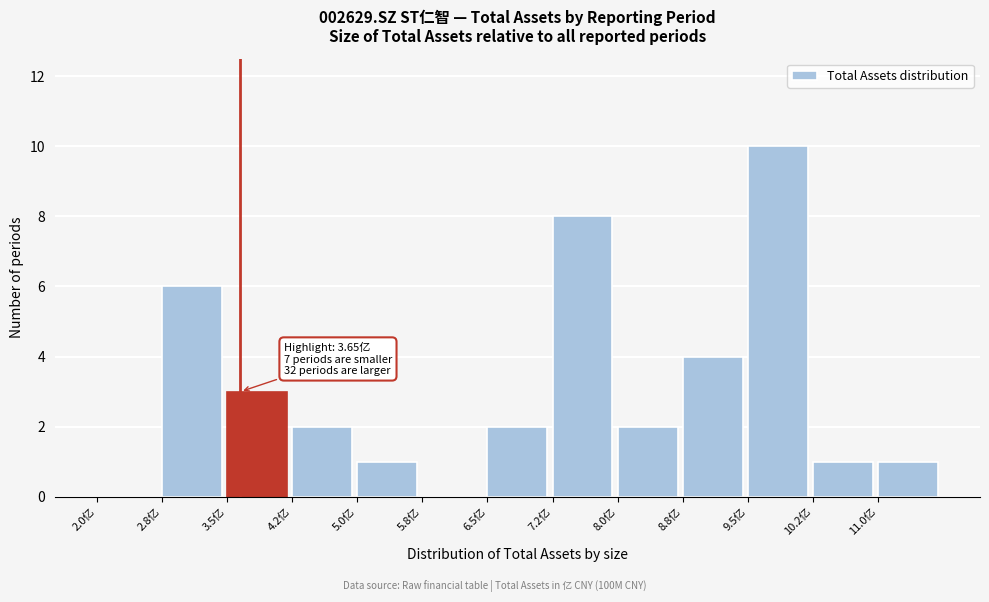

Which range on the x-axis has the tallest bar?

9.50 to 10.25